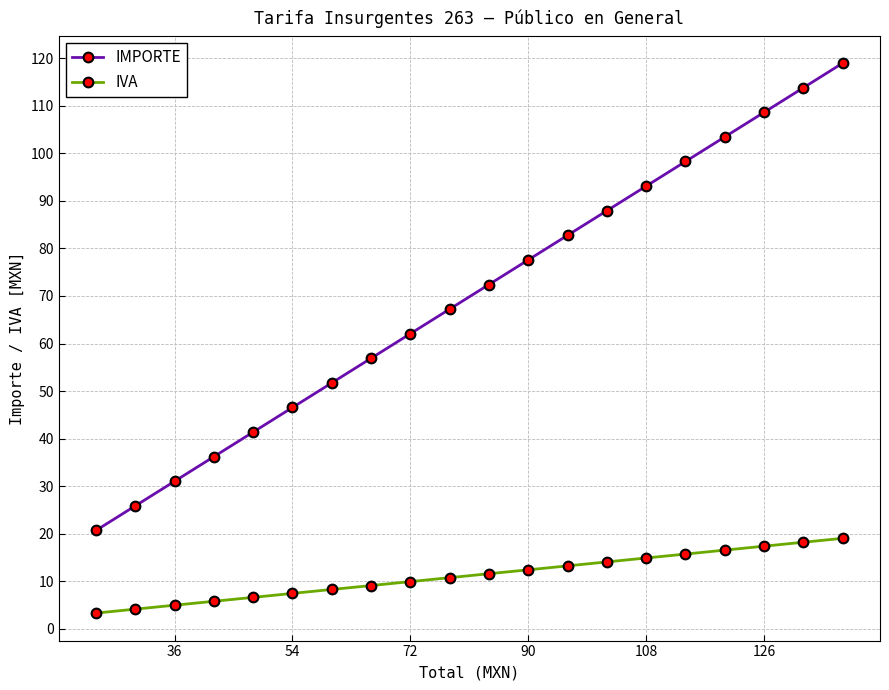

Rank the series by their average value, from lowest to highest.

IVA, IMPORTE